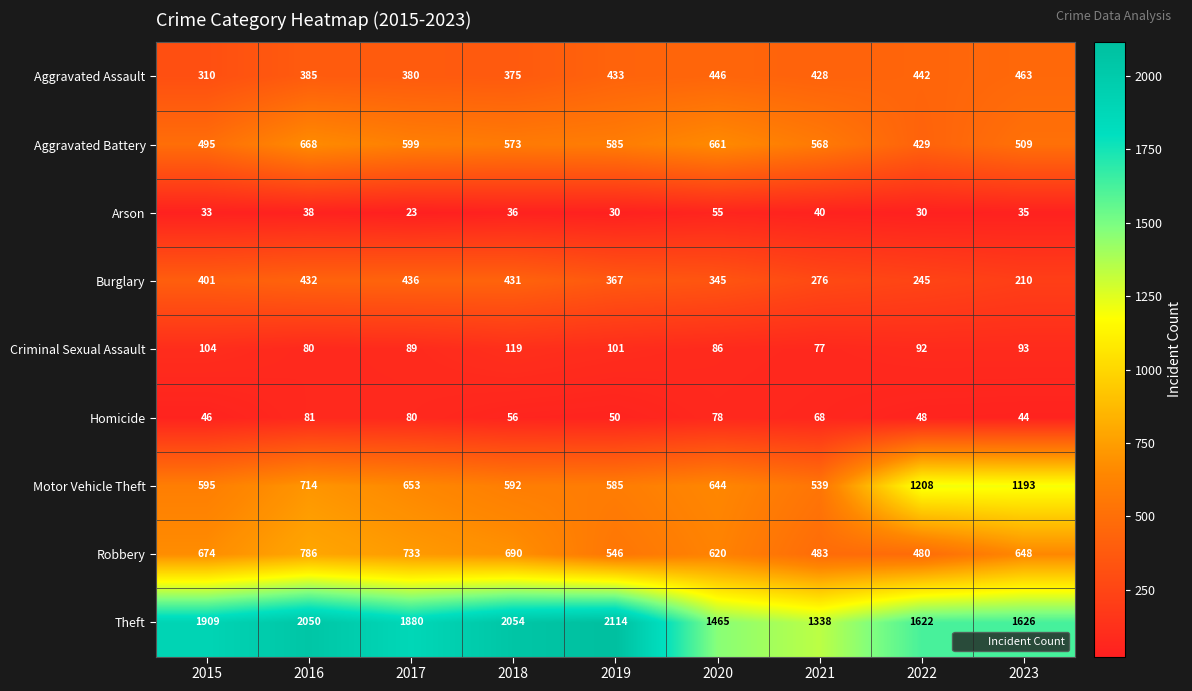

Rank the series by their maximum value, from lowest to highest.

Arson, Homicide, Criminal Sexual Assault, Burglary, Aggravated Assault, Aggravated Battery, Robbery, Motor Vehicle Theft, Theft